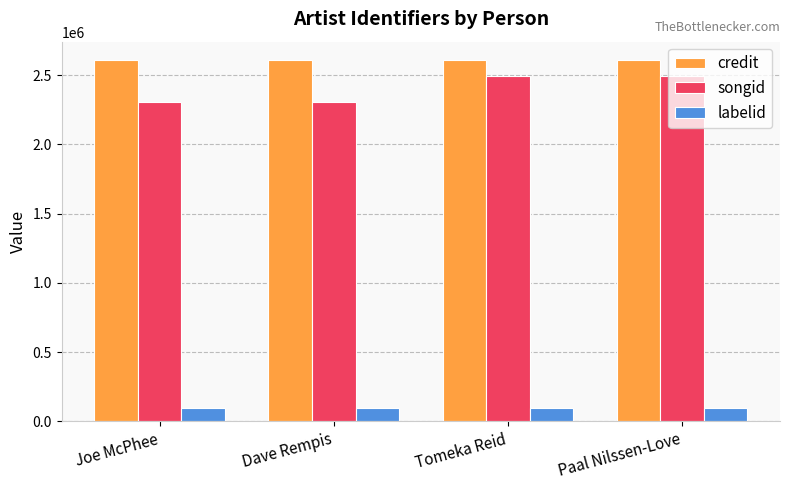

Which series changed the most between Joe McPhee and Tomeka Reid?

songid